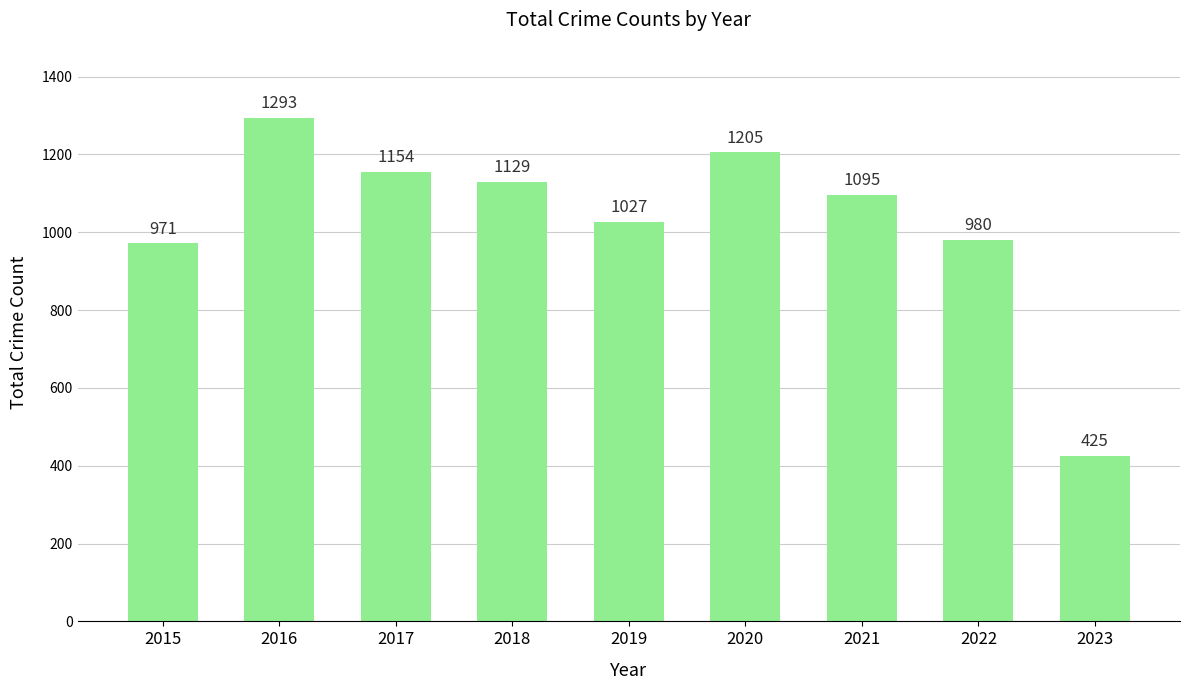

Where is the data nearest to the value 859?

2015